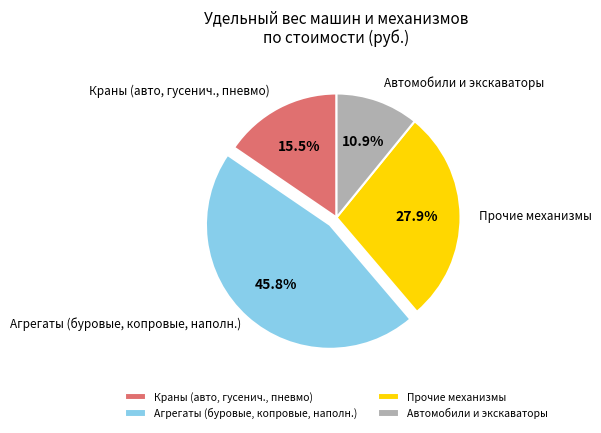

What percentage is NOT represented by Краны (авто, гусенич., пневмо)?

84.5%